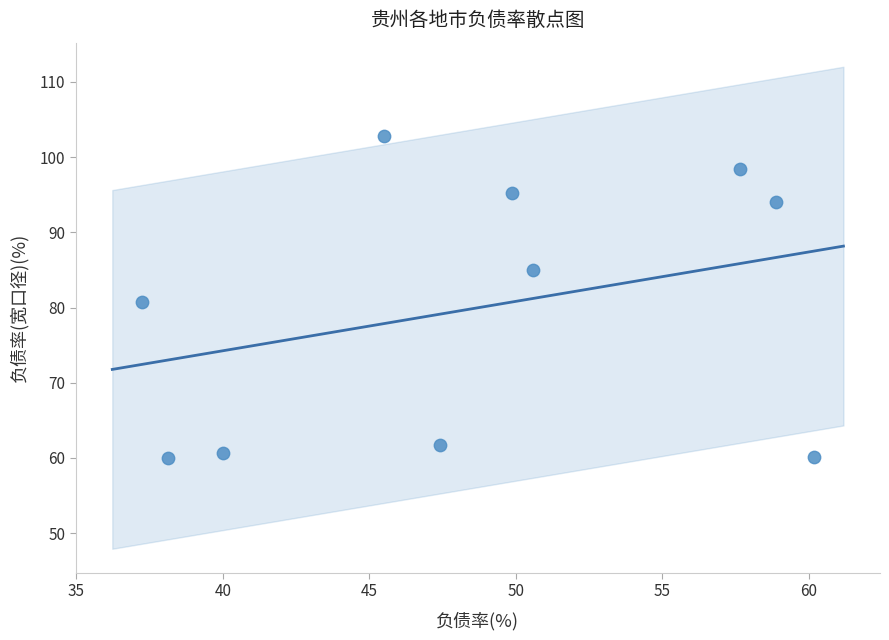

What is the average Y value?

79.9